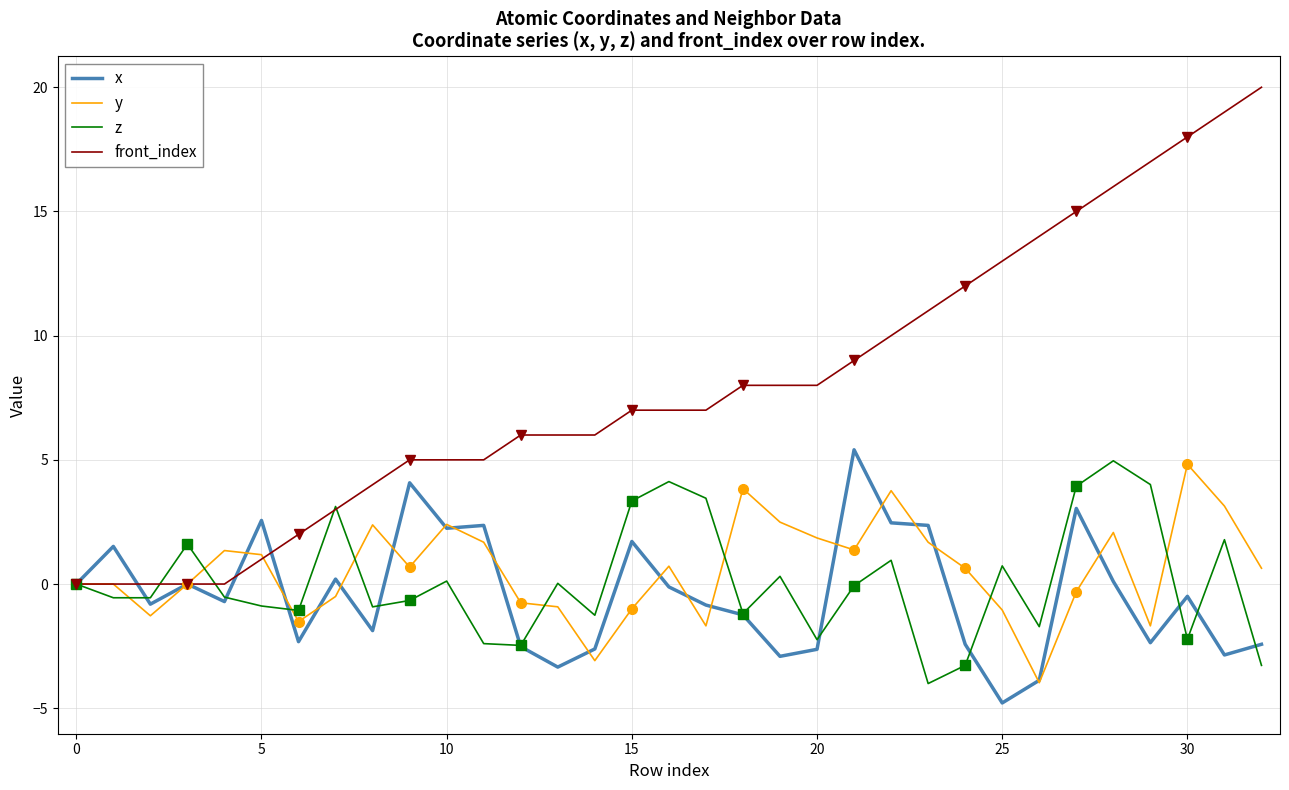

Which series ends up on top after the final intersection of y and z?

y